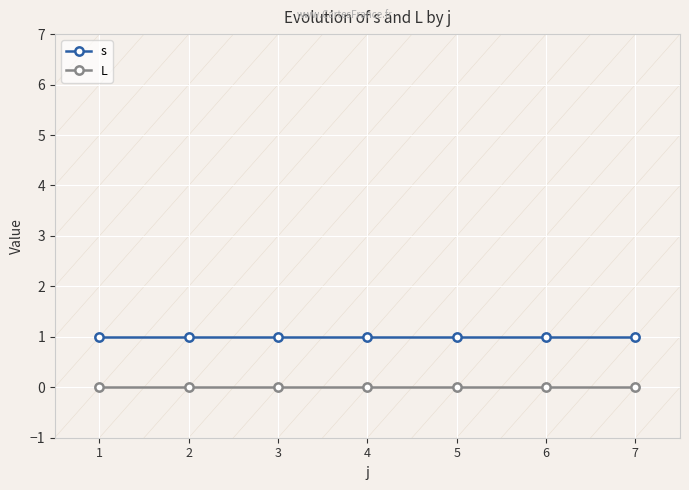

True or false: s and L intersect in this chart.

False